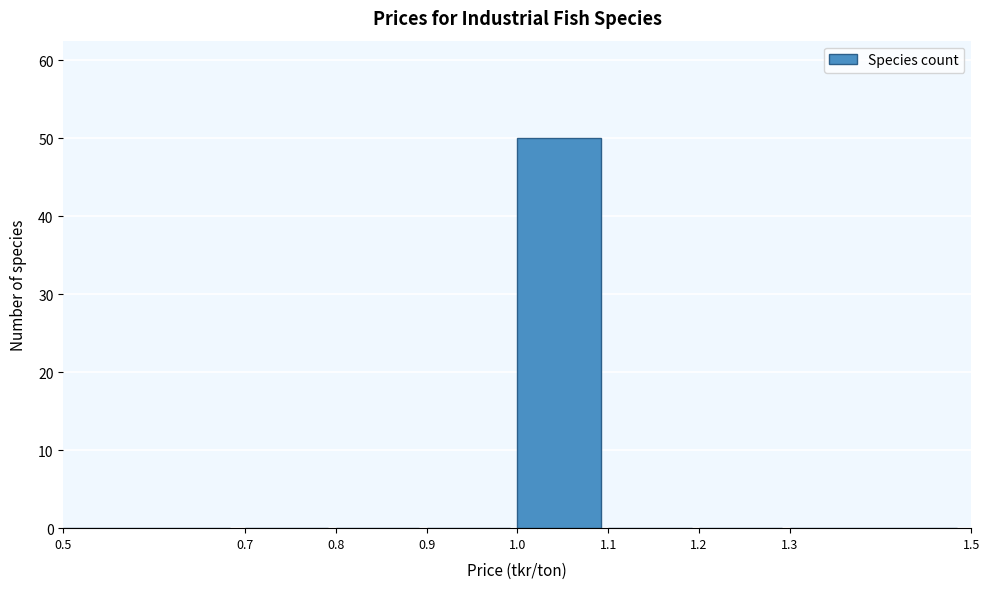

Over which range of the x-axis is the bar tallest?

1.0 to 1.1